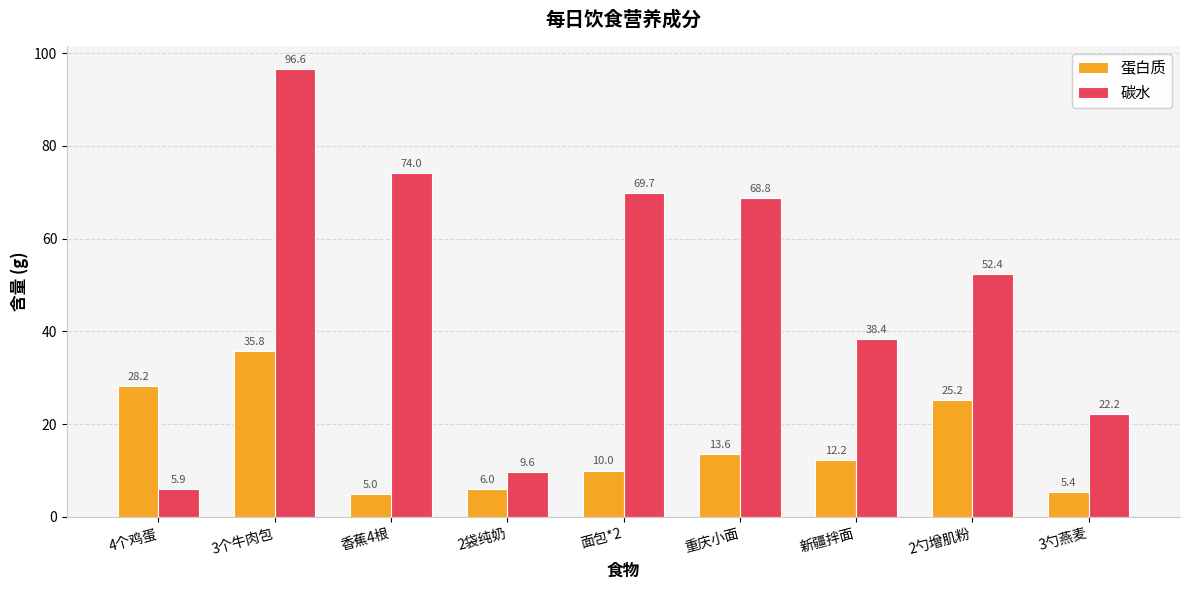

Rank the categories by 蛋白质 value from highest to lowest.

3个牛肉包, 4个鸡蛋, 2勺增肌粉, 重庆小面, 新疆拌面, 面包*2, 2袋纯奶, 3勺燕麦, 香蕉4根